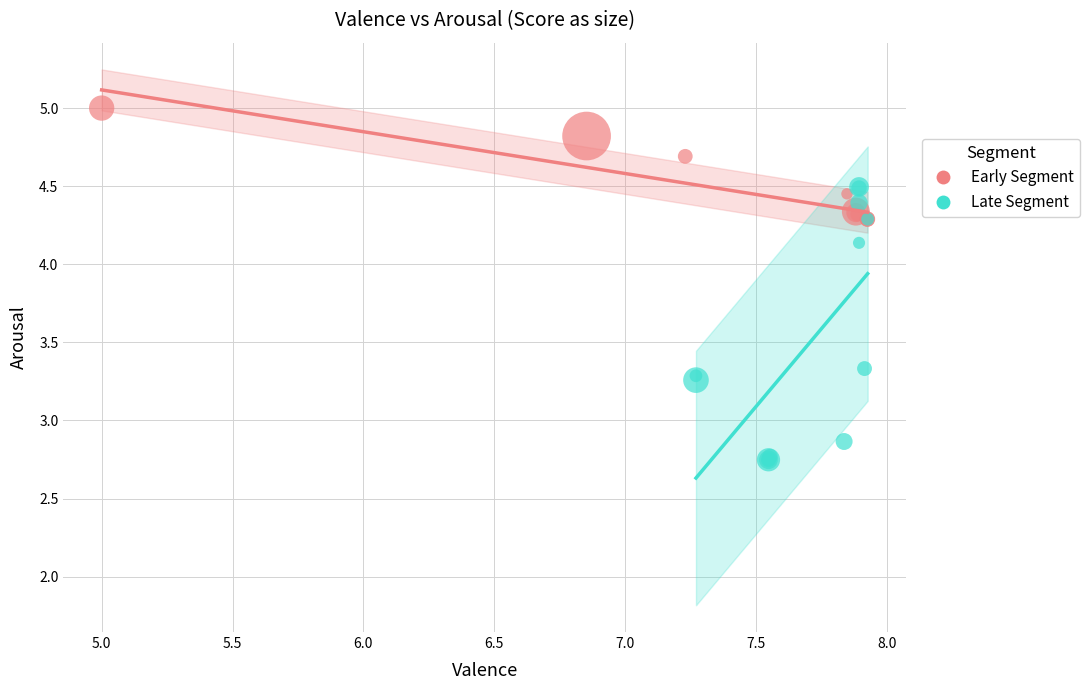

Which series contains the highest Y value?

Early Segment